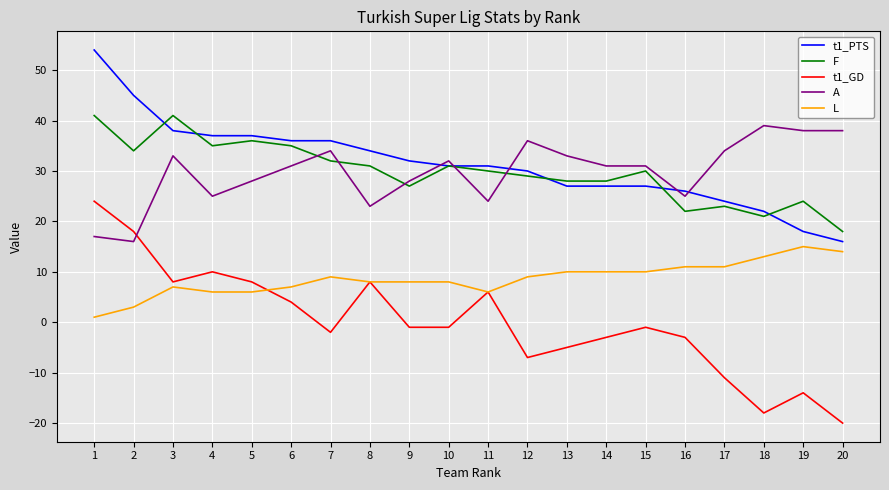

True or false: L and t1_PTS intersect in this chart.

False